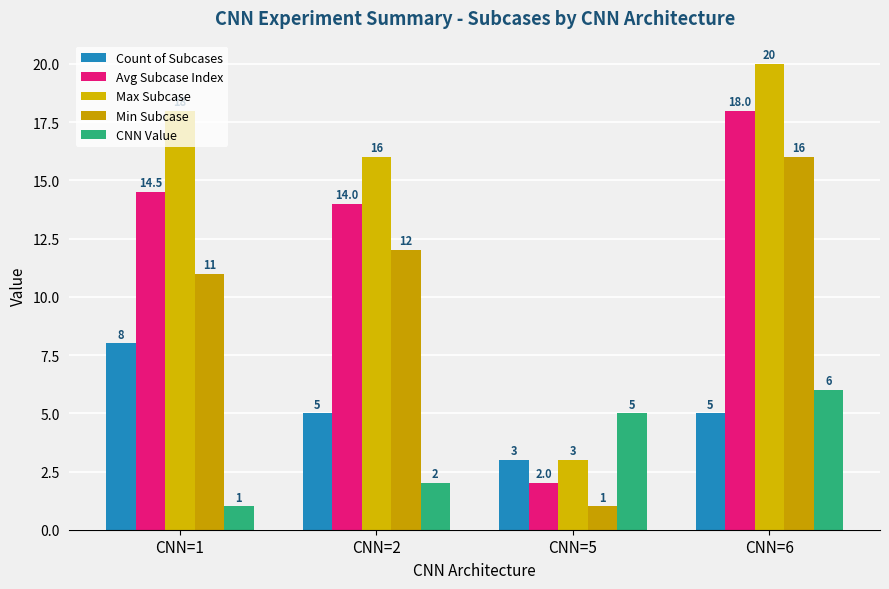

What is the difference between the maximum and second lowest values in the Max Subcase series?

4.0